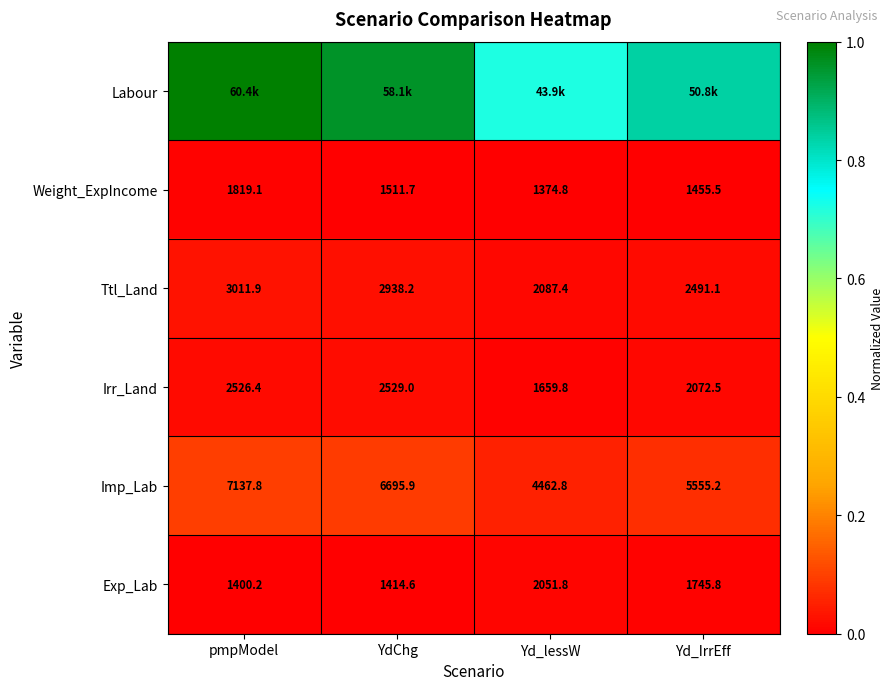

List the labels in order of Ttl_Land value, largest first.

pmpModel, YdChg, Yd_IrrEff, Yd_lessW